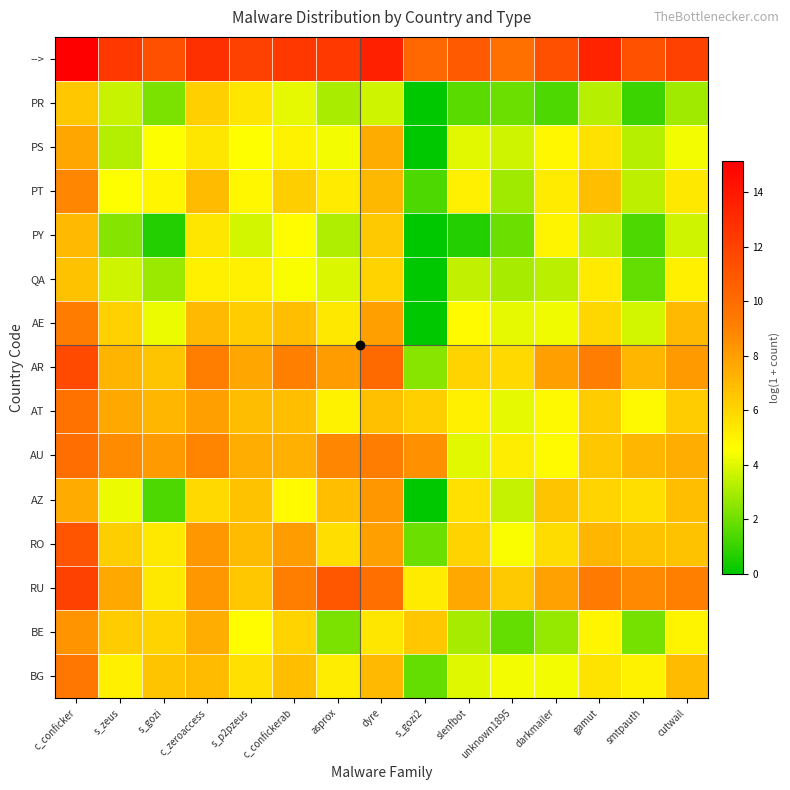

Count the number of data series in this chart.

15